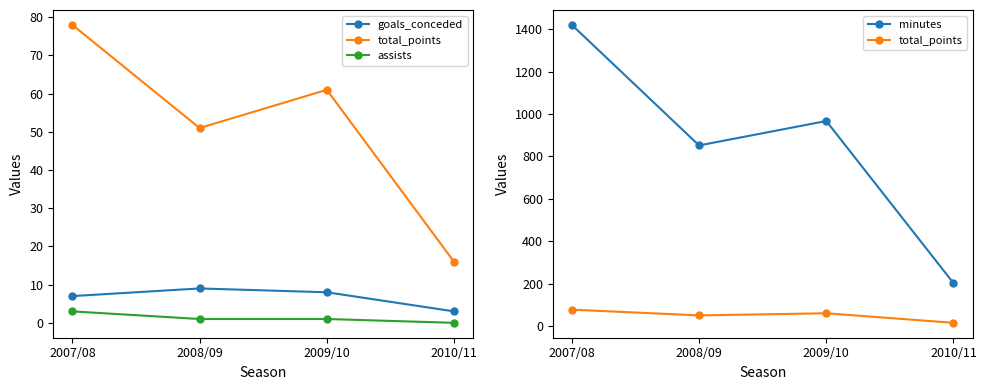

What position from the left is 2009/10?

3